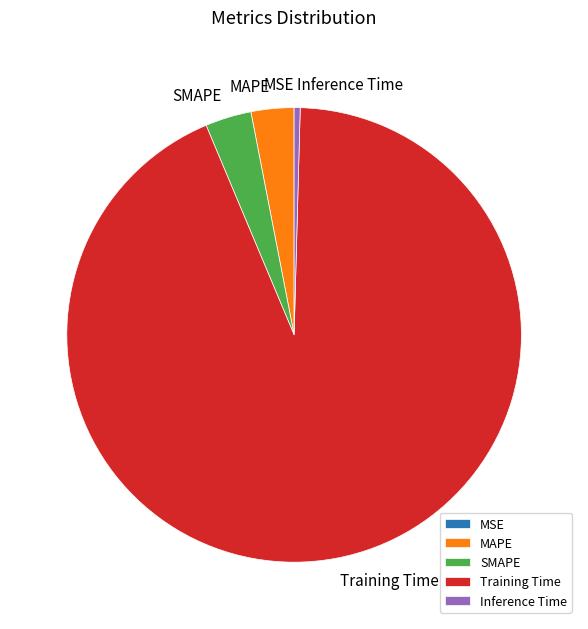

Which slice is the largest?

Training Time